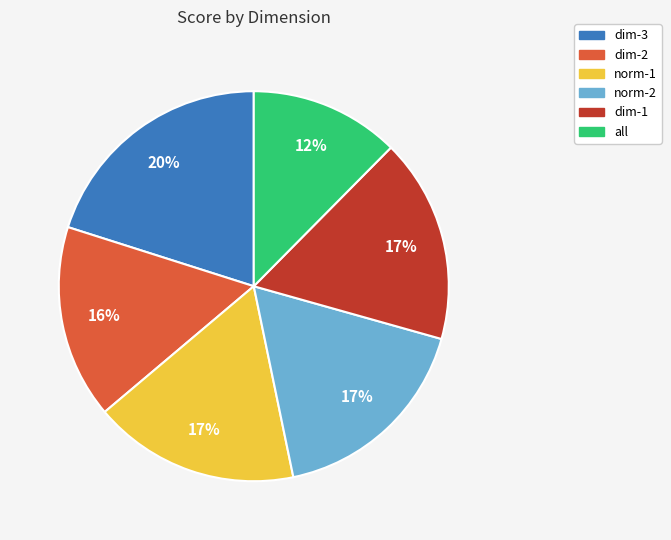

What percentage is the dim-1 slice, to the nearest percent?

17%